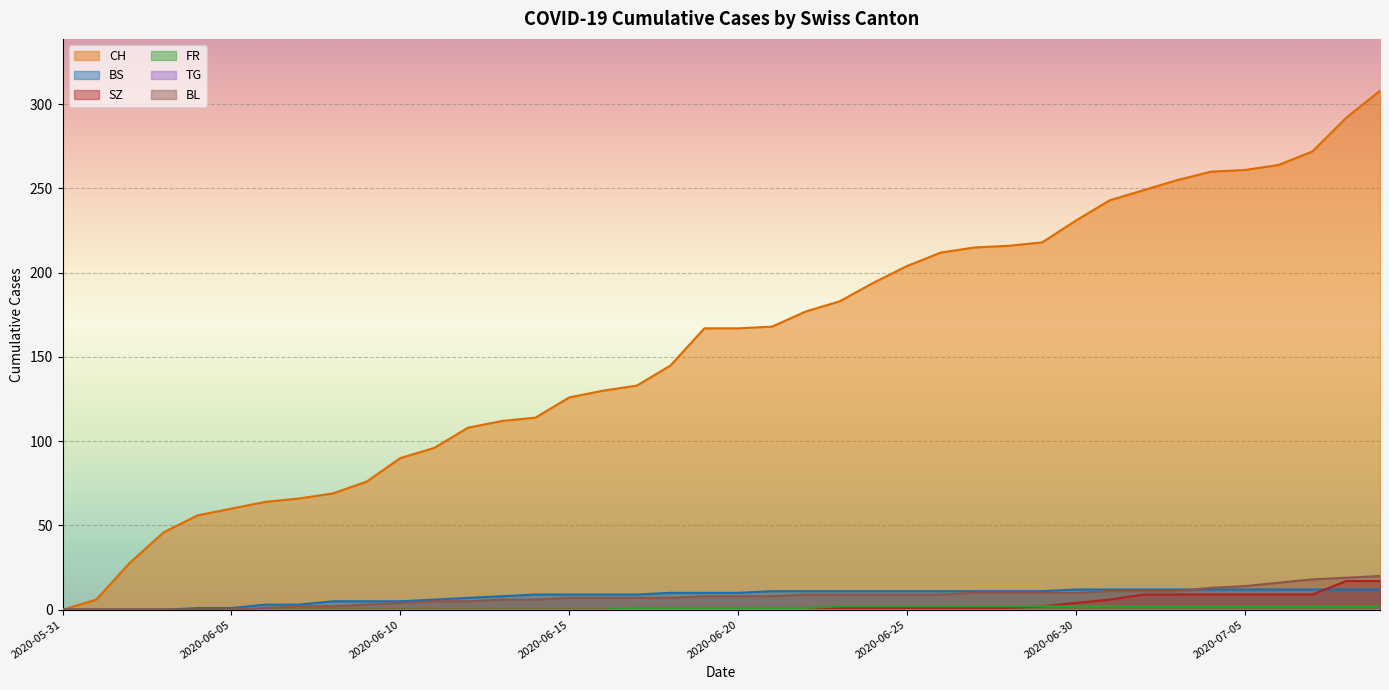

True or false: CH and SZ intersect in this chart.

False